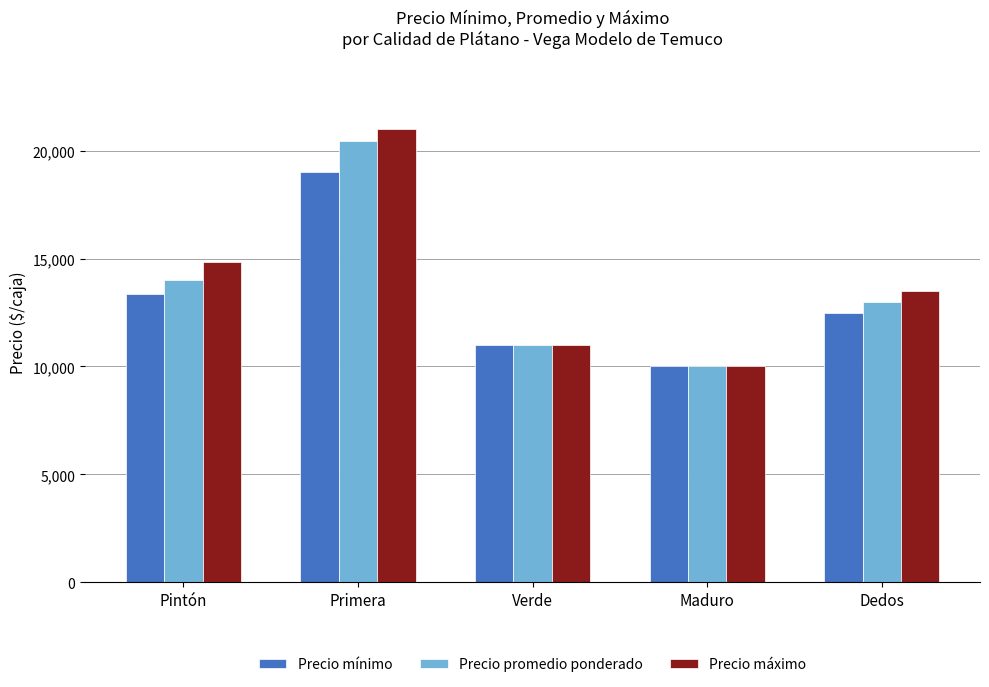

How many categories are shown in the chart?

5